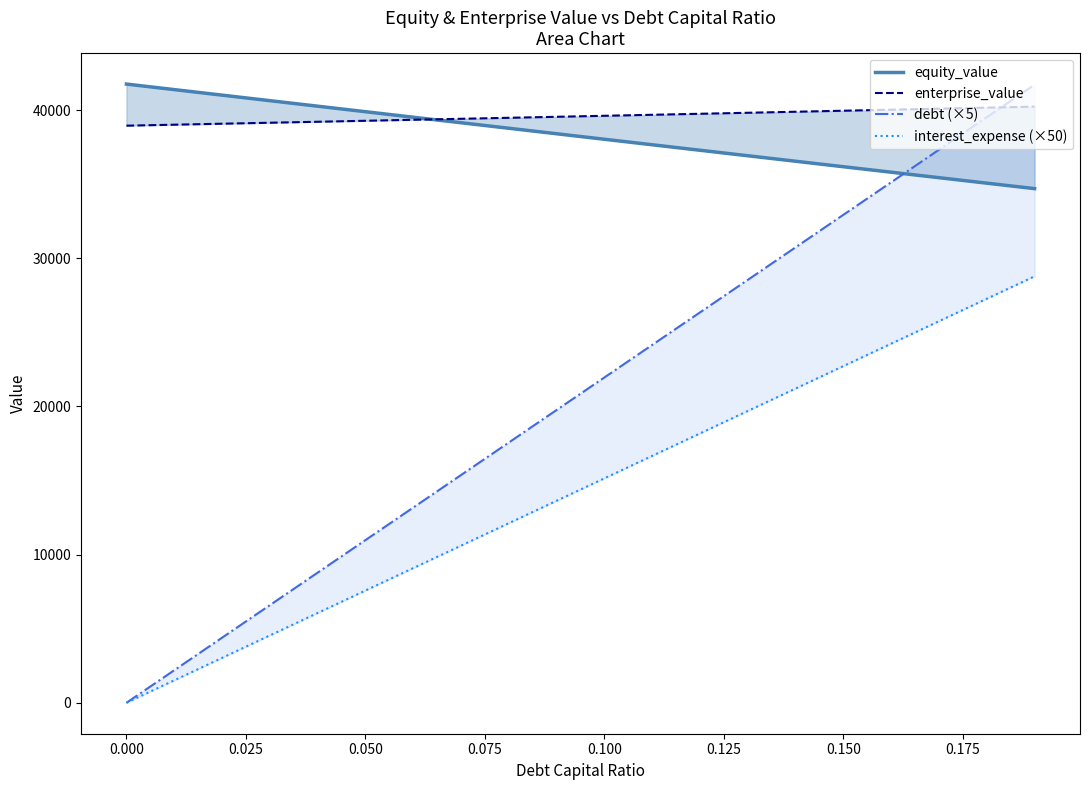

What is the highest value of the enterprise_value series?

40237.5